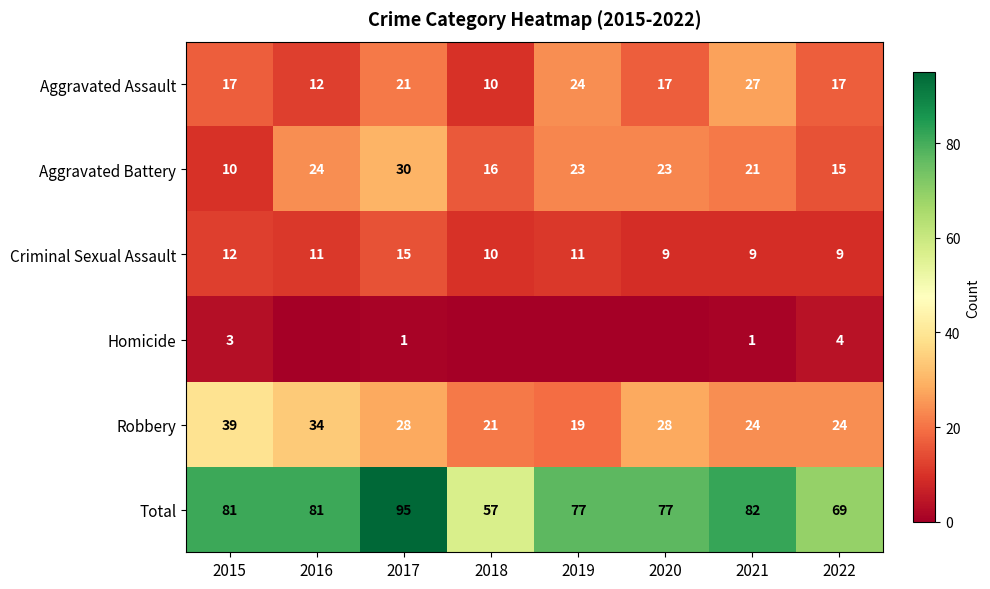

Which category has the highest value across all series?

2017